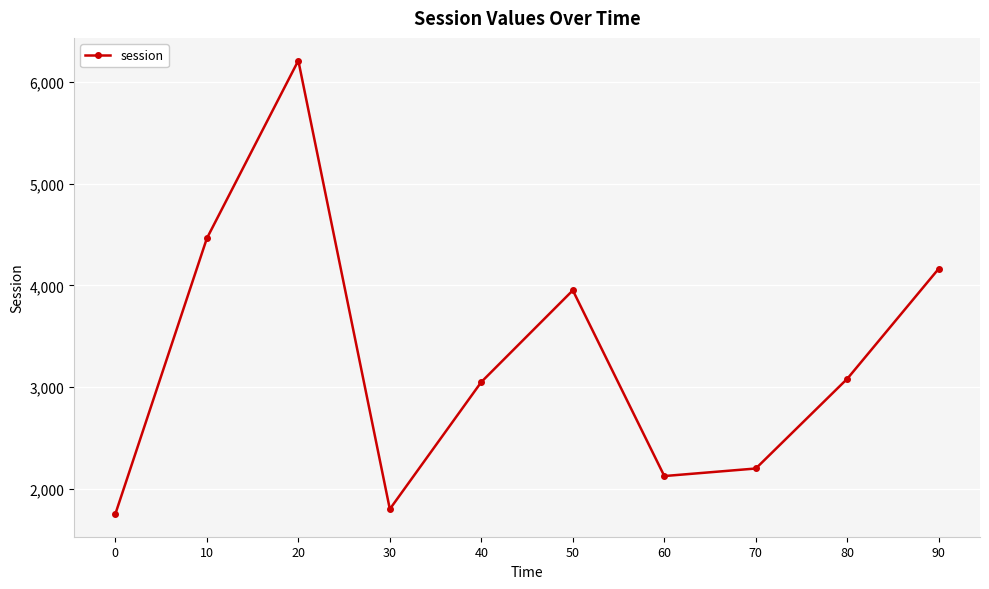

What is the value of the 4th point from the left?

1803.4